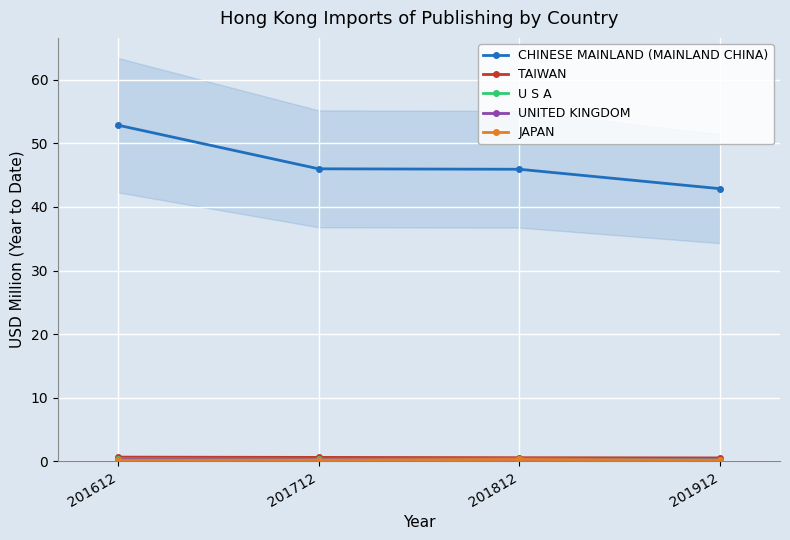

What are all the series names shown in the legend?

CHINESE MAINLAND (MAINLAND CHINA), TAIWAN, U S A, UNITED KINGDOM, JAPAN